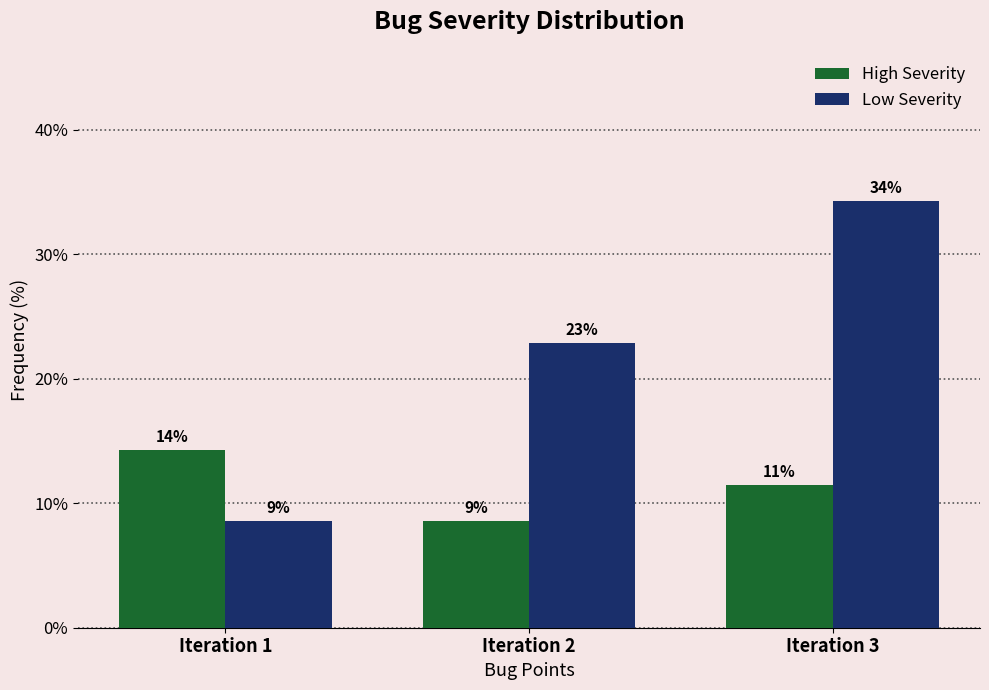

What are all the series names shown in the legend?

High Severity, Low Severity